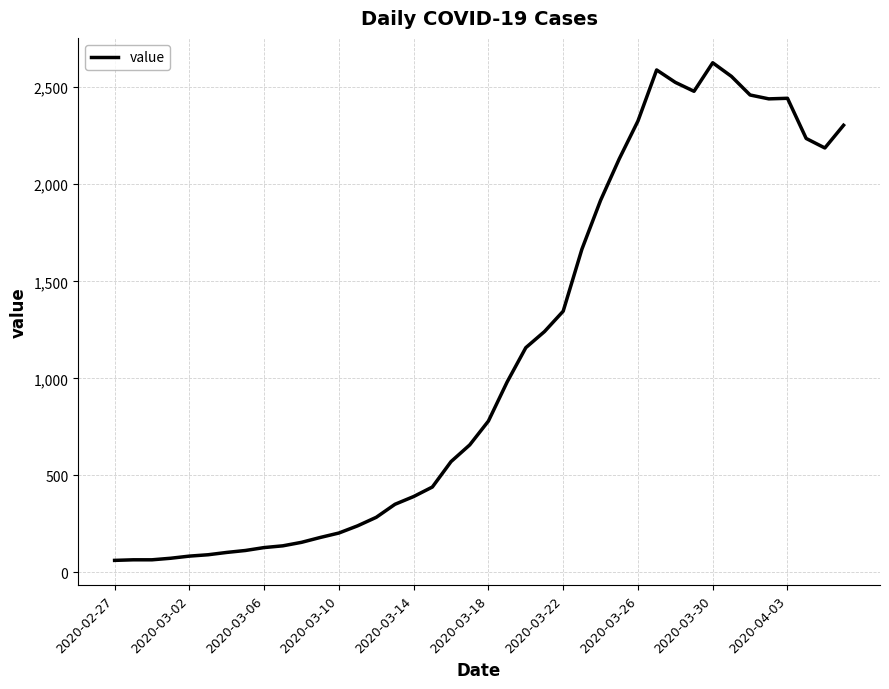

What is the greatest value displayed?

2626